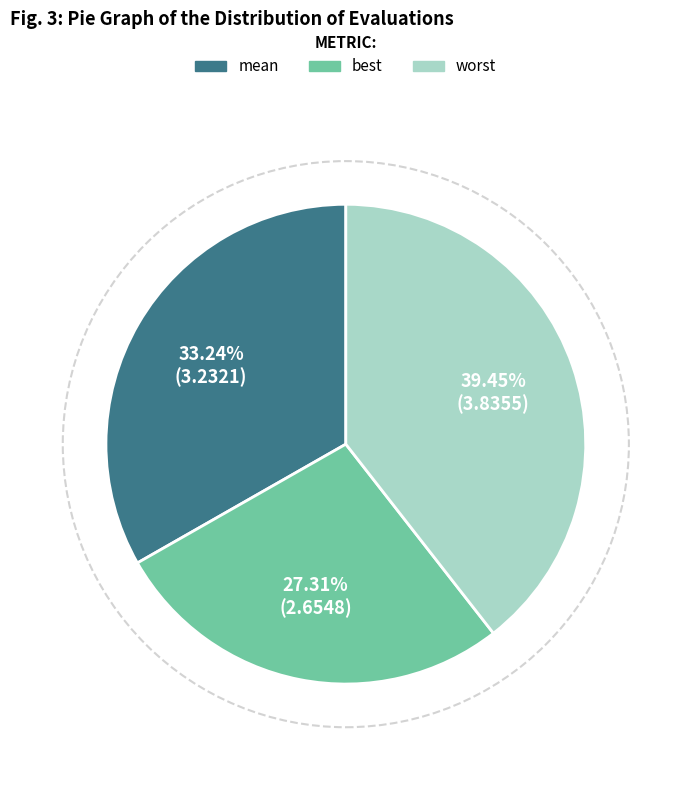

Does any single category account for the majority?

No